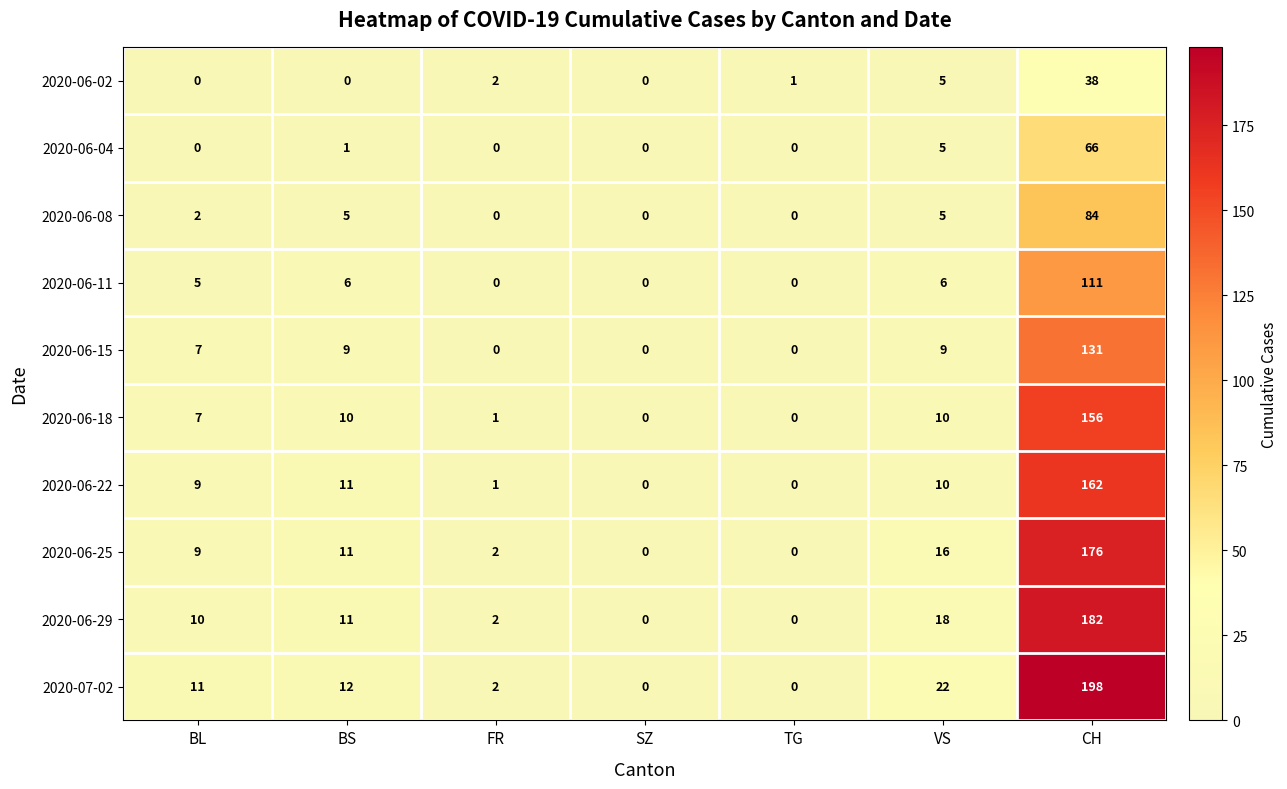

What is the spread (max minus min) of values at BL?

11